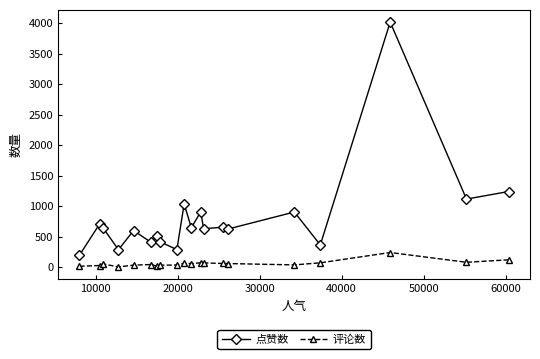

True or false: 点赞数 and 评论数 intersect in this chart.

False